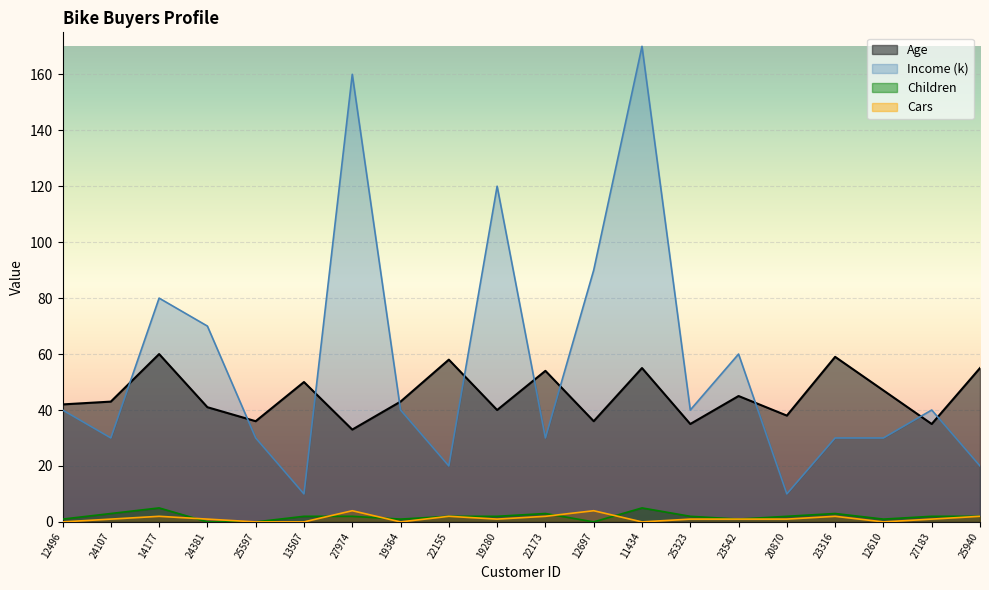

What is the approximate value of Cars at 27183?

1